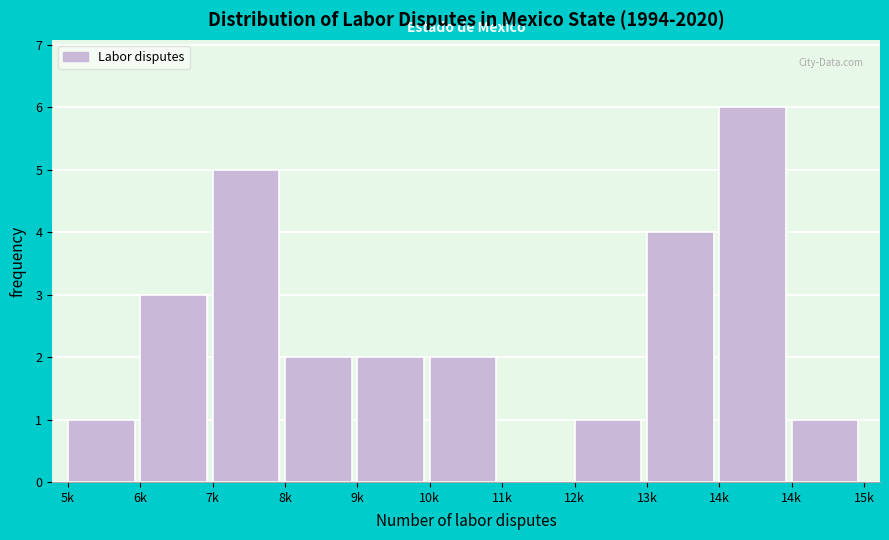

Are the bars horizontal?

No